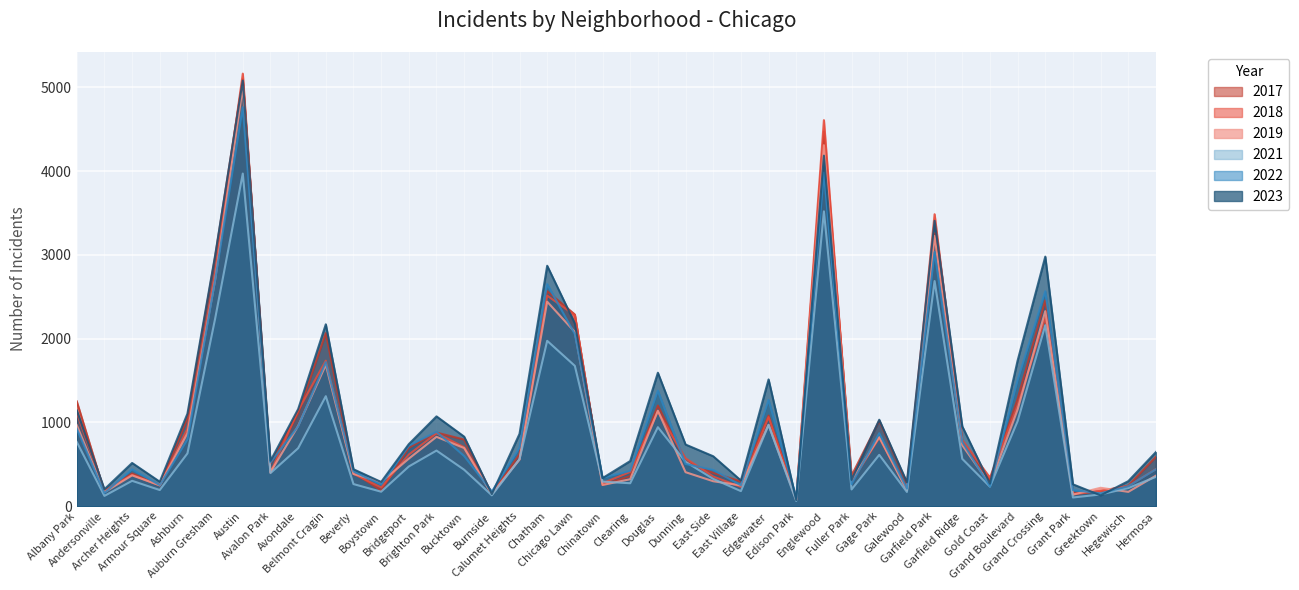

What are all the series names shown in the legend?

2019, 2022, 2017, 2018, 2021, 2023